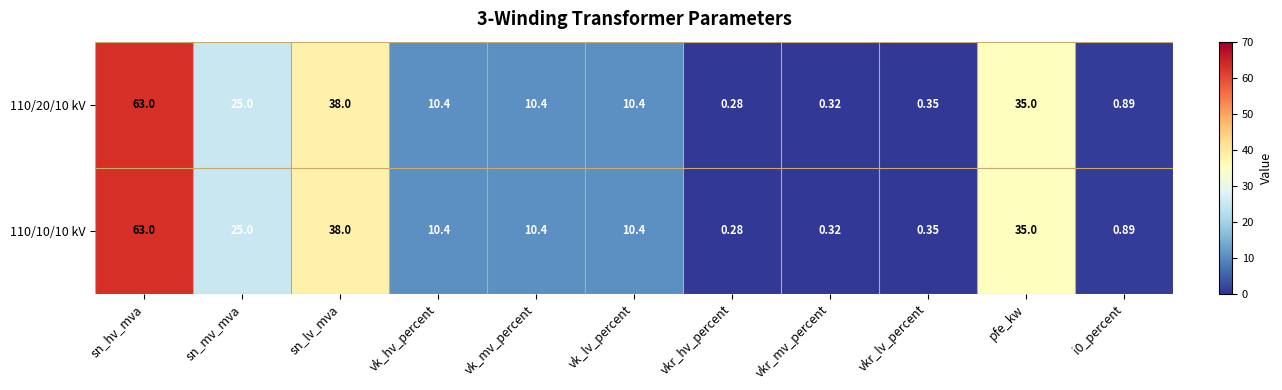

Where is 110/10/10 kV nearest to the value 31?

pfe_kw